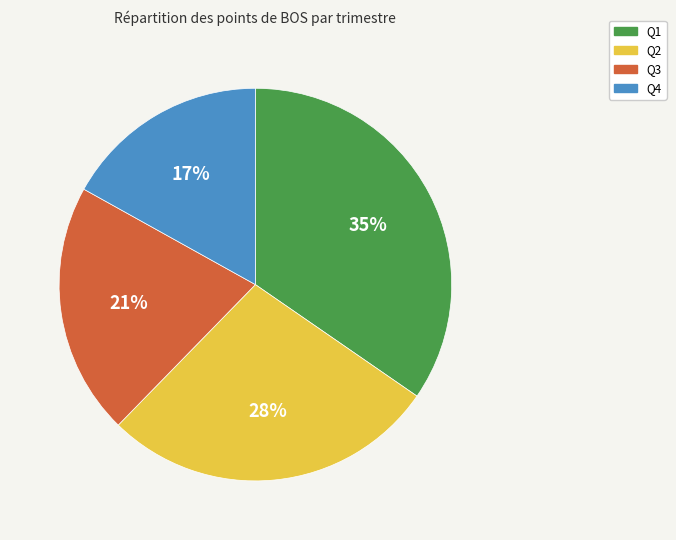

Is it true that Q2 is 28% of the pie?

True